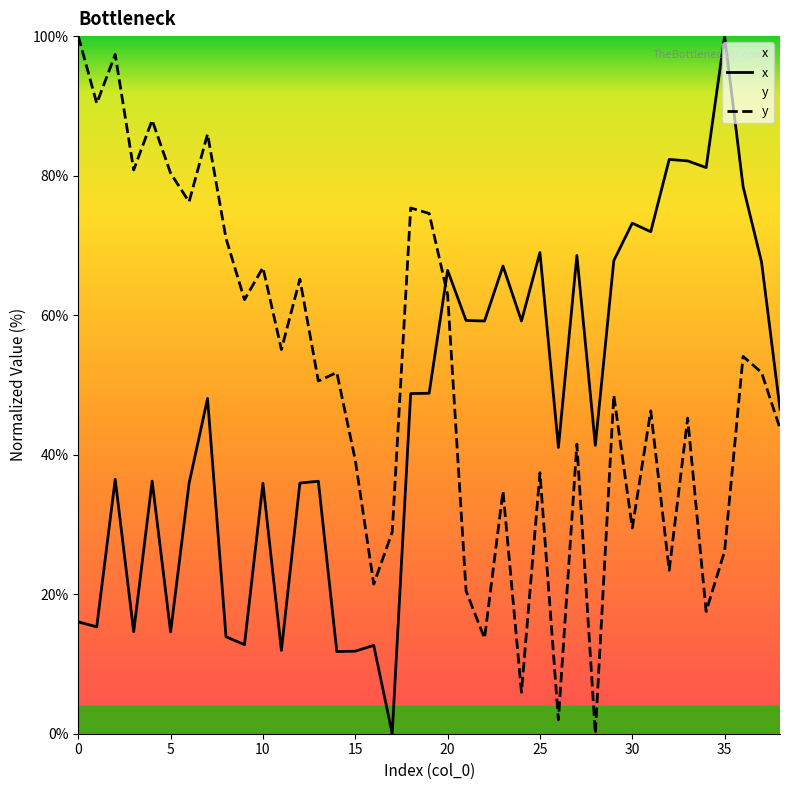

Is it true that x equals 41.3 at 28?

True